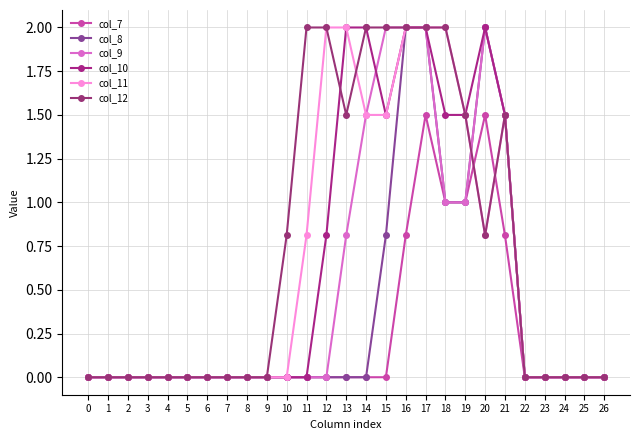

How many lines are shown in the chart?

6